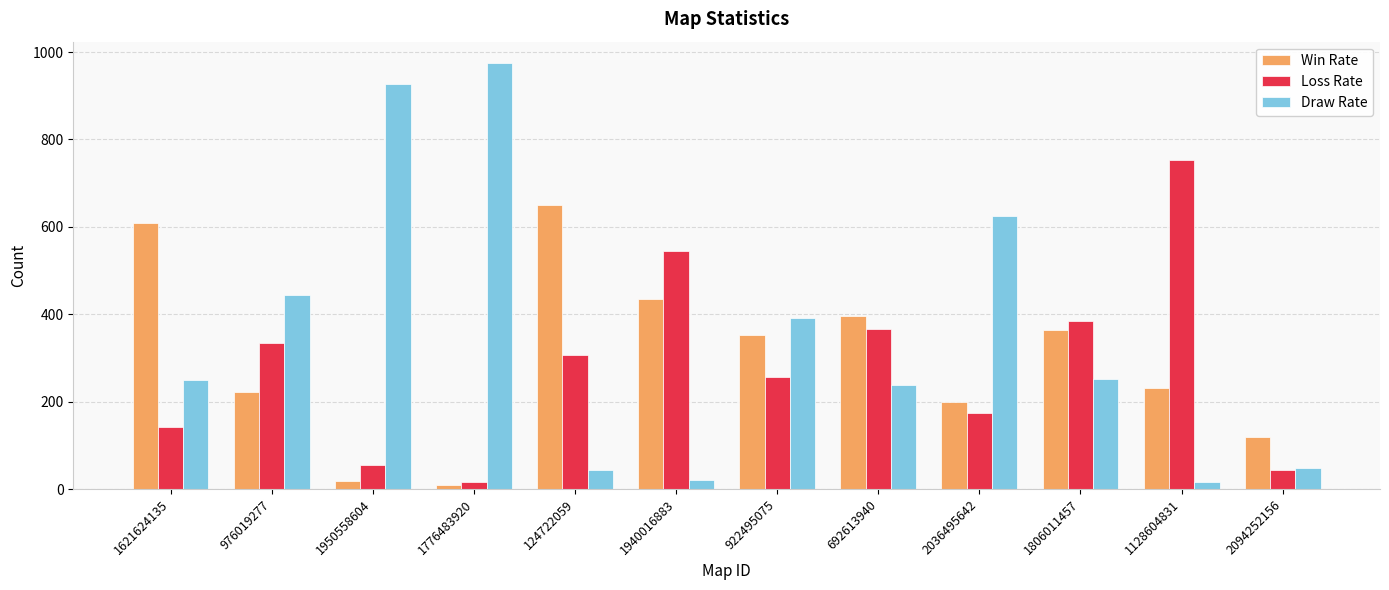

What are all the series names shown in the legend?

Win Rate, Loss Rate, Draw Rate